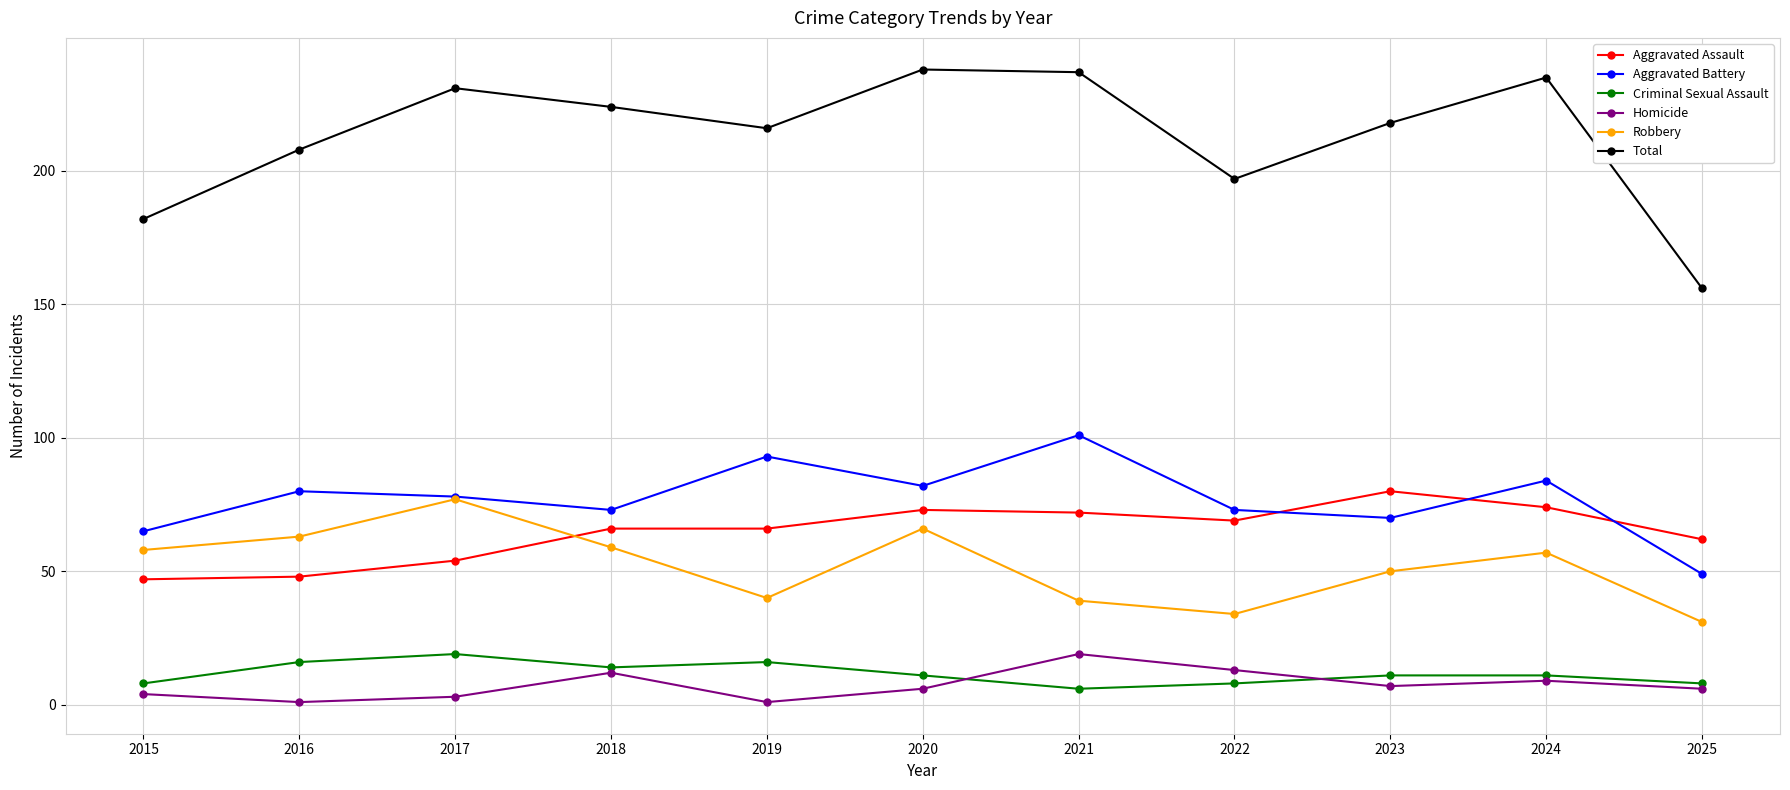

Where is the first local maximum for Criminal Sexual Assault?

2017